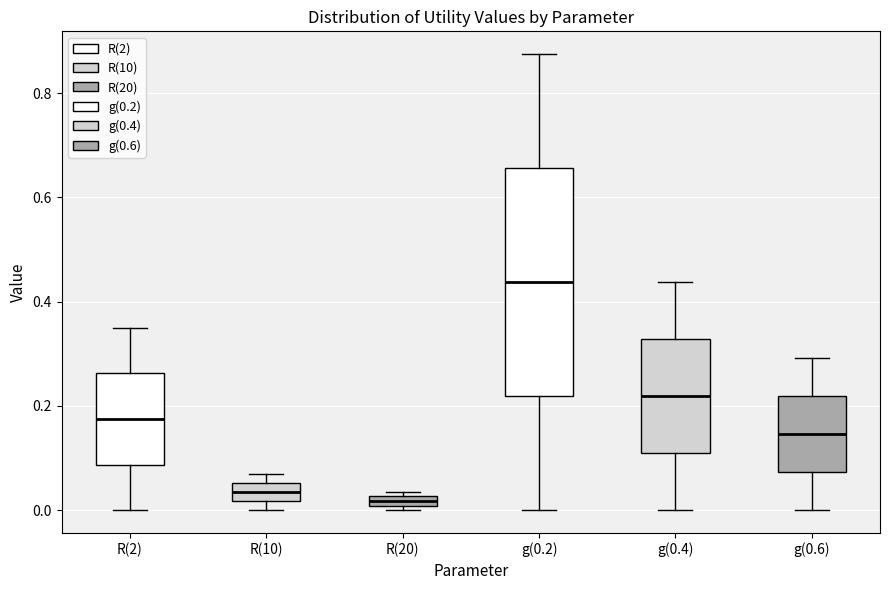

Which box has the highest median line?

g(0.2)